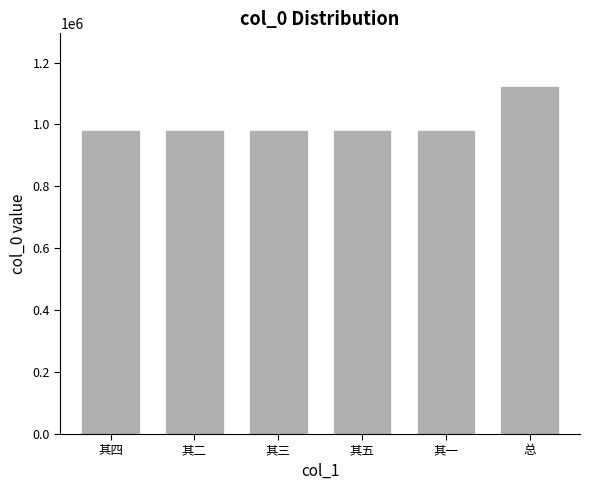

Approximately how many times larger is the value at 其三 compared to 总?

0.9